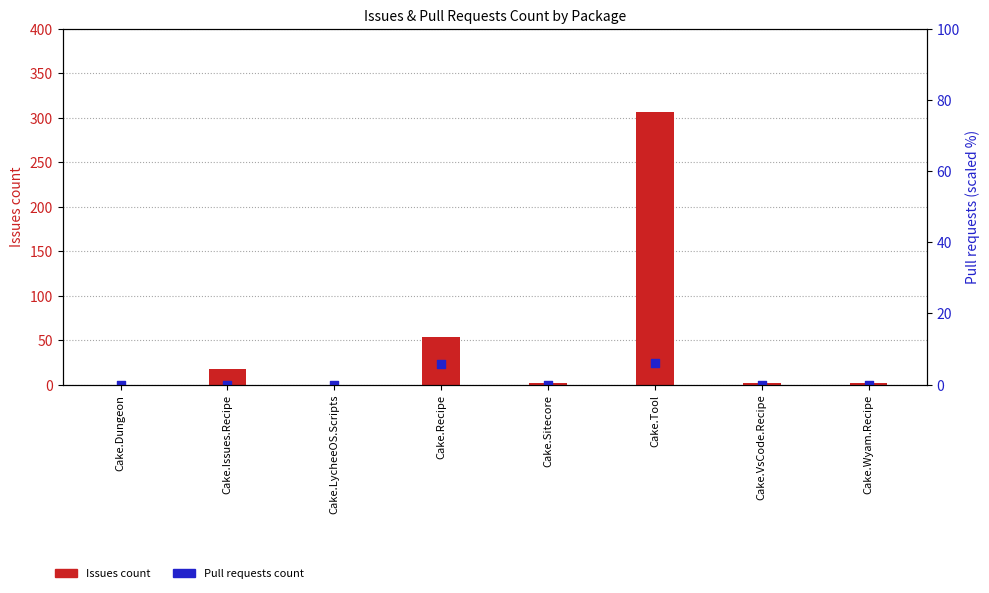

At which category is the sum across all series the highest?

Cake.Tool